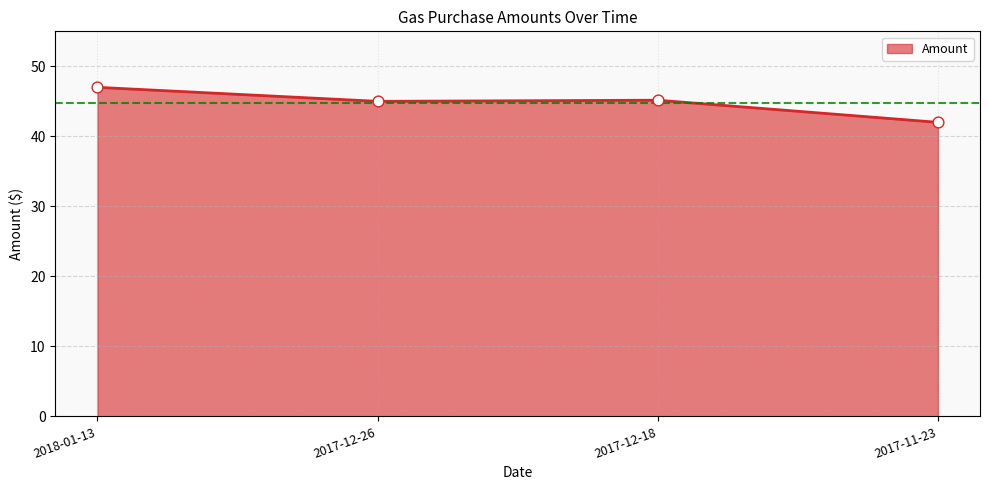

Which has a higher value, 2017-11-23 or 2017-12-26?

2017-12-26